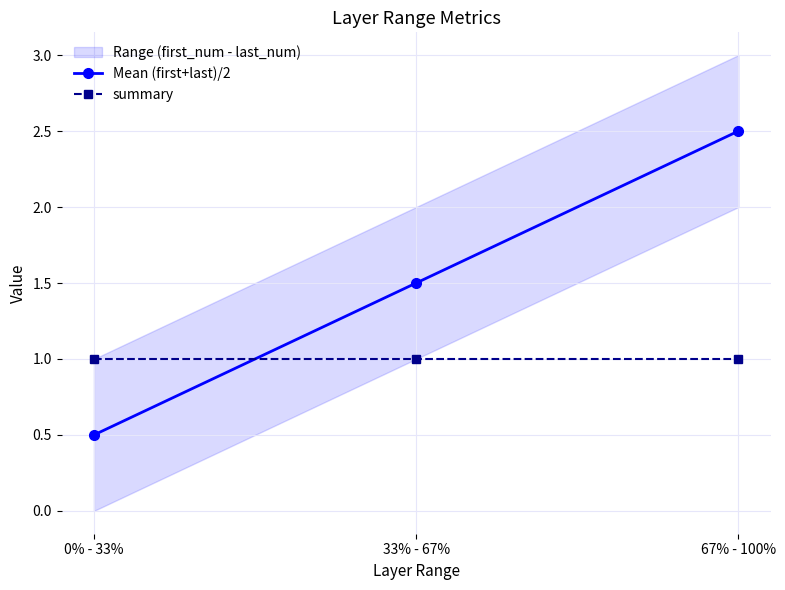

What is the spread (max minus min) of values at 67% - 100%?

1.5